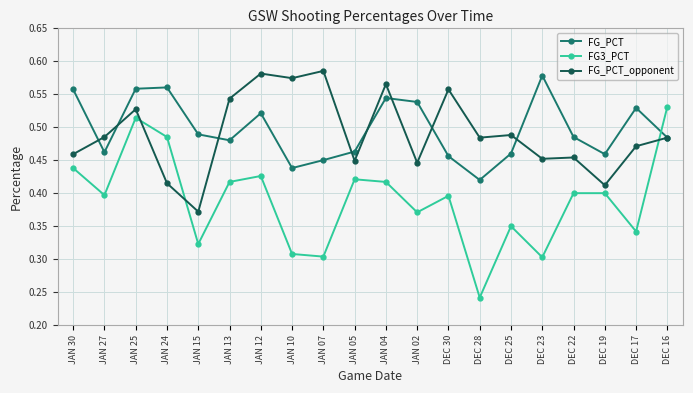

Which series changed the most between JAN 02 and DEC 30?

FG_PCT_opponent